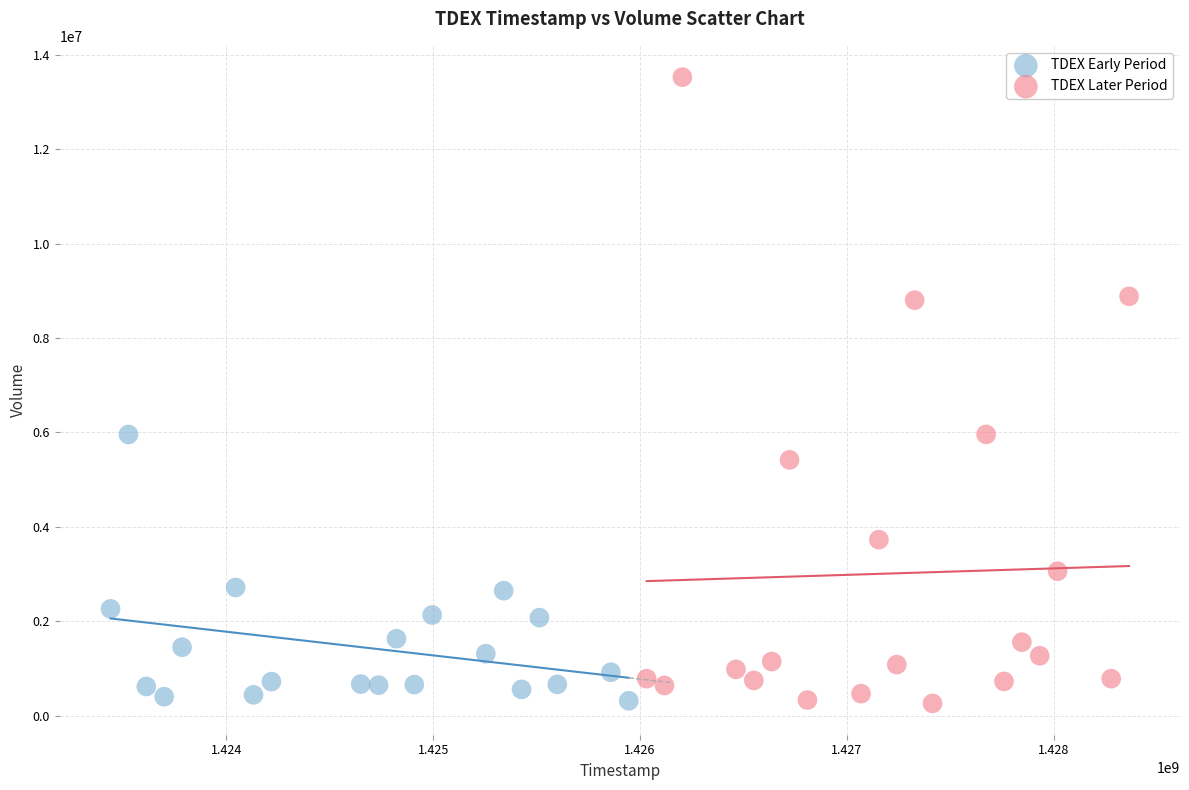

Which series reaches the maximum Y coordinate?

TDEX Later Period